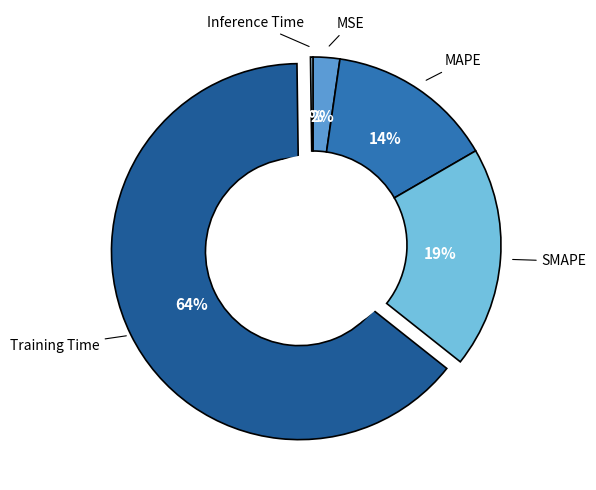

Is there any slice that represents more than half of the pie?

Yes